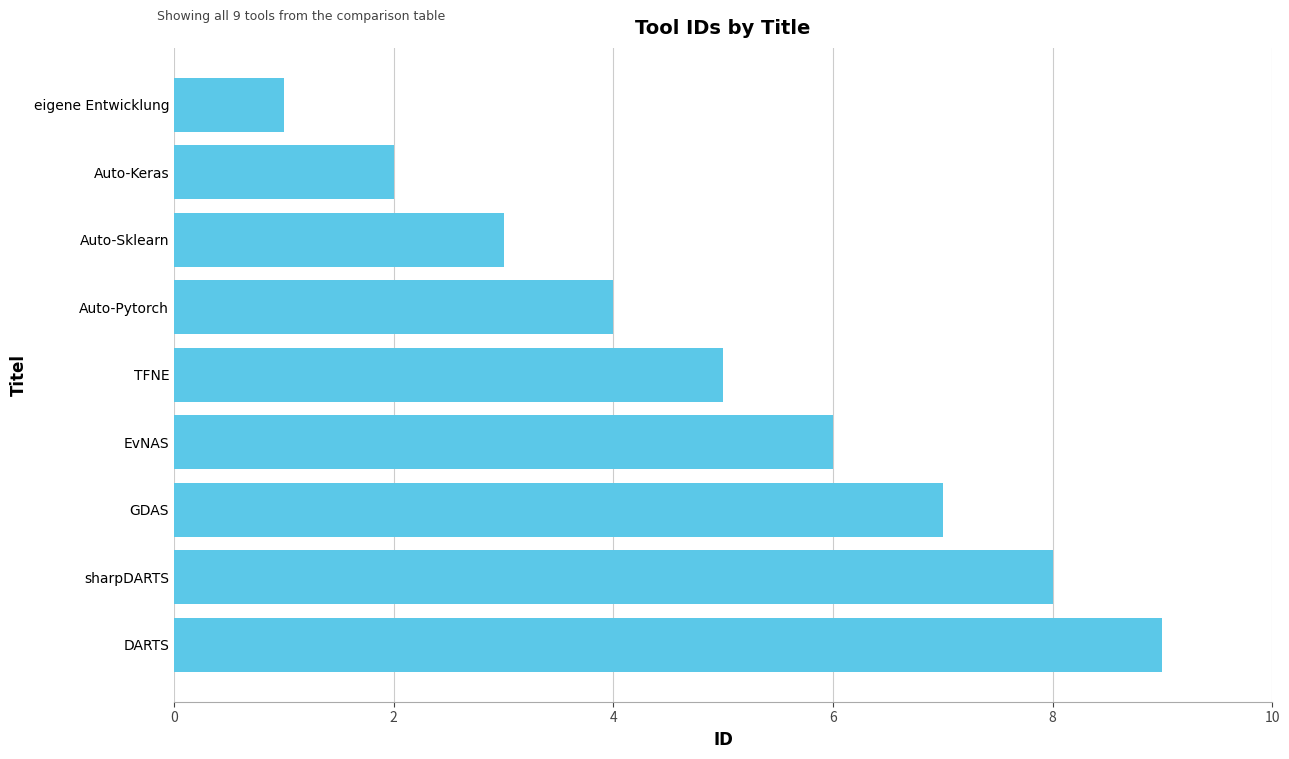

Are the bars grouped side by side (vs. stacked)?

No